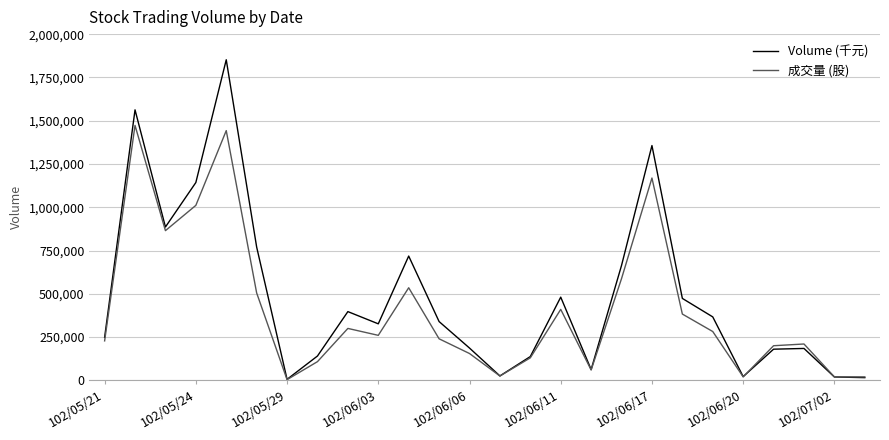

Rank the series by their average value, from lowest to highest.

成交量 (股), Volume (千元)